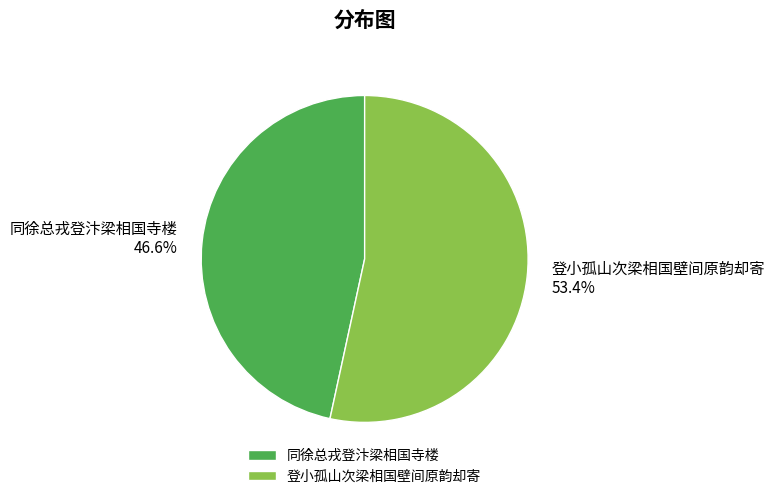

True or false: 同徐总戎登汴梁相国寺楼 accounts for 47% of the total.

True